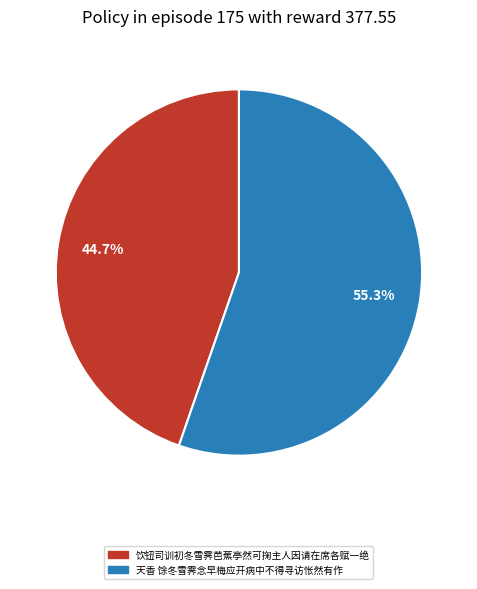

To the nearest percent, what is the difference between the 饮钮司训初冬雪霁芭蕉亭然可掬主人因请在席各赋一绝 and 天香 馀冬雪霁念早梅应开病中不得寻访怅然有作 slice percentages?

11%